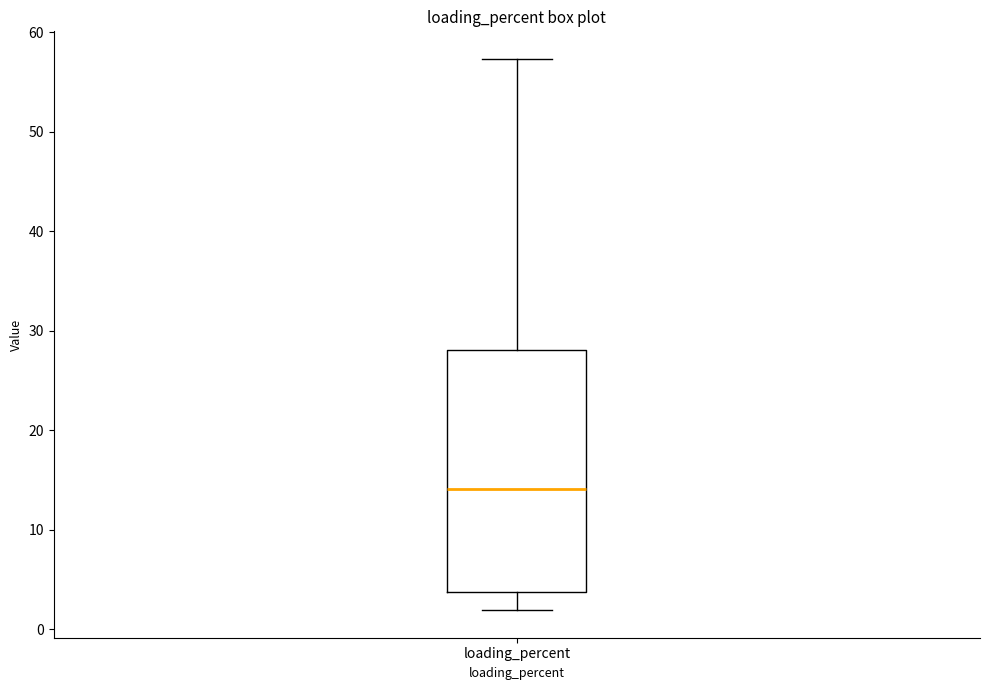

Transcribe this box plot: give where the median line is, the range the box spans, and where the two whiskers end, as read against the y-axis. The values are not printed on the chart, so give them approximately, as read against the axis.

median 14, box 4 to 28, whiskers 2 to 57